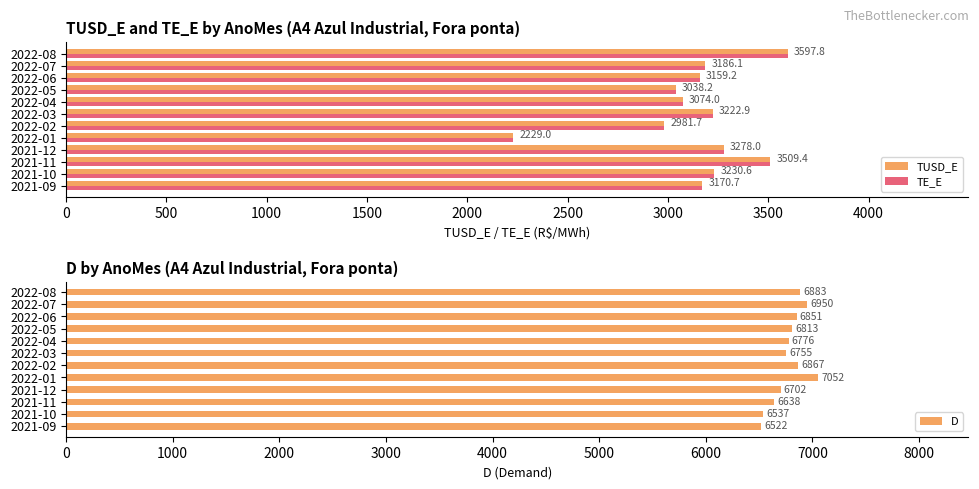

Reading left to right, extract all data points from this chart.

TUSD_E: 3170.7	3230.6	3509.4	3278.0	2229.0	2981.7	3222.9	3074.0	3038.2	3159.2	3186.1	3597.8
TE_E: 3170.7	3230.6	3509.4	3278.0	2229.0	2981.7	3222.9	3074.0	3038.2	3159.2	3186.1	3597.8
D: 6522.0	6537.0	6638.0	6702.0	7052.0	6867.0	6755.0	6776.0	6813.0	6851.0	6950.0	6883.0